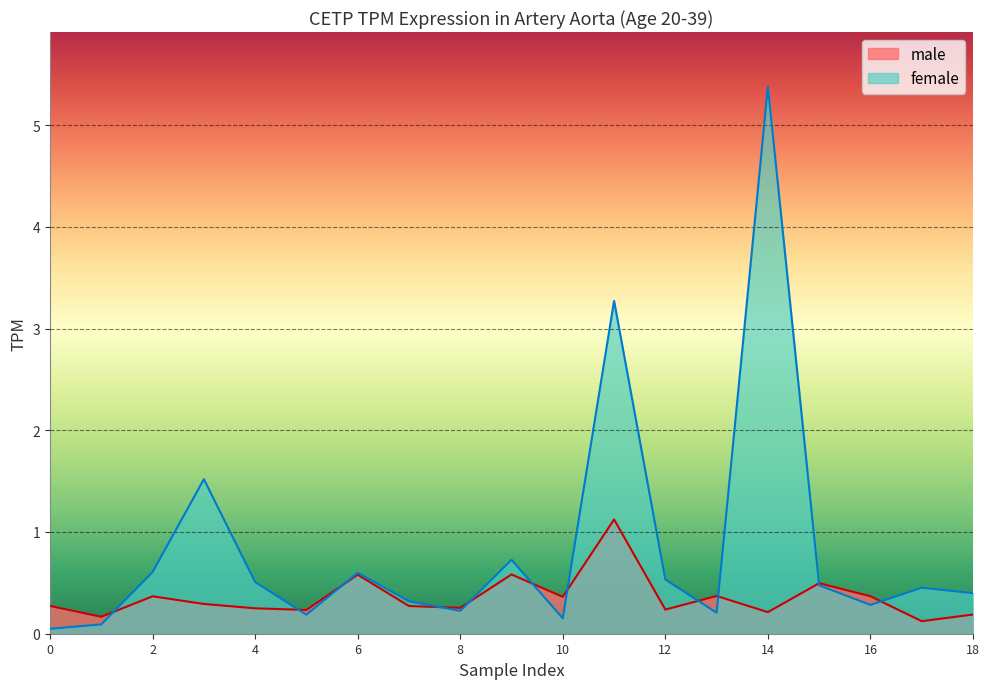

List the series in order of their peak value, lowest first.

male, female